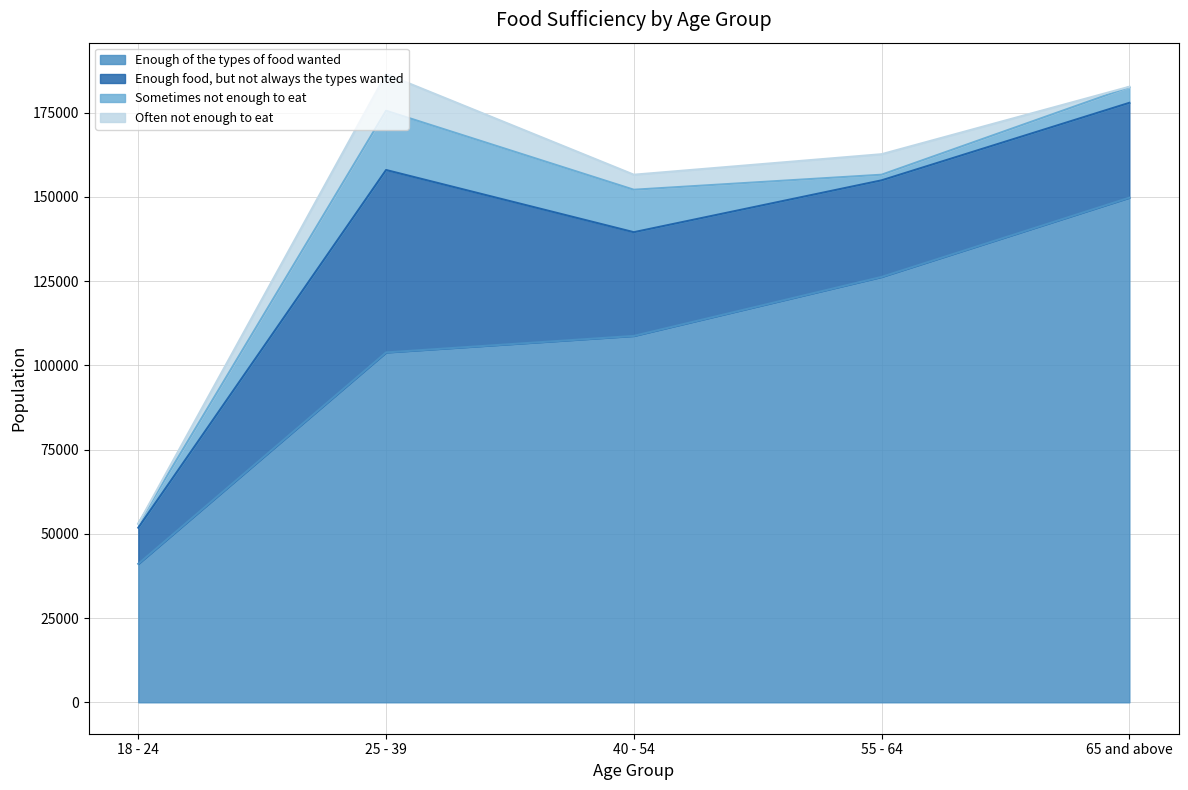

What value does the Enough of the types of food wanted series have at 25 - 39?

103853